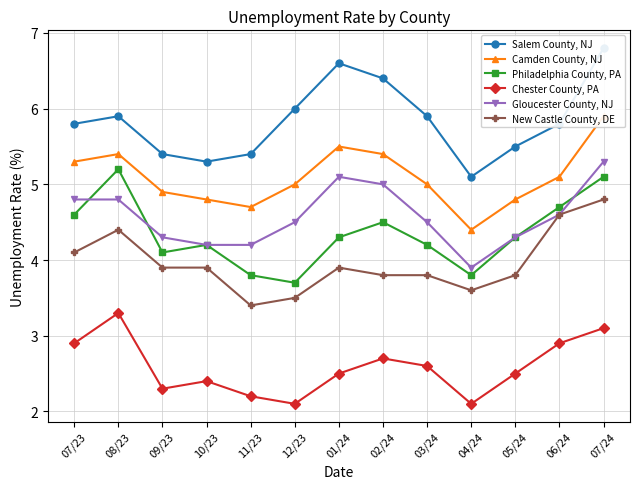

True or false: Camden County, NJ and New Castle County, DE cross at least once.

False